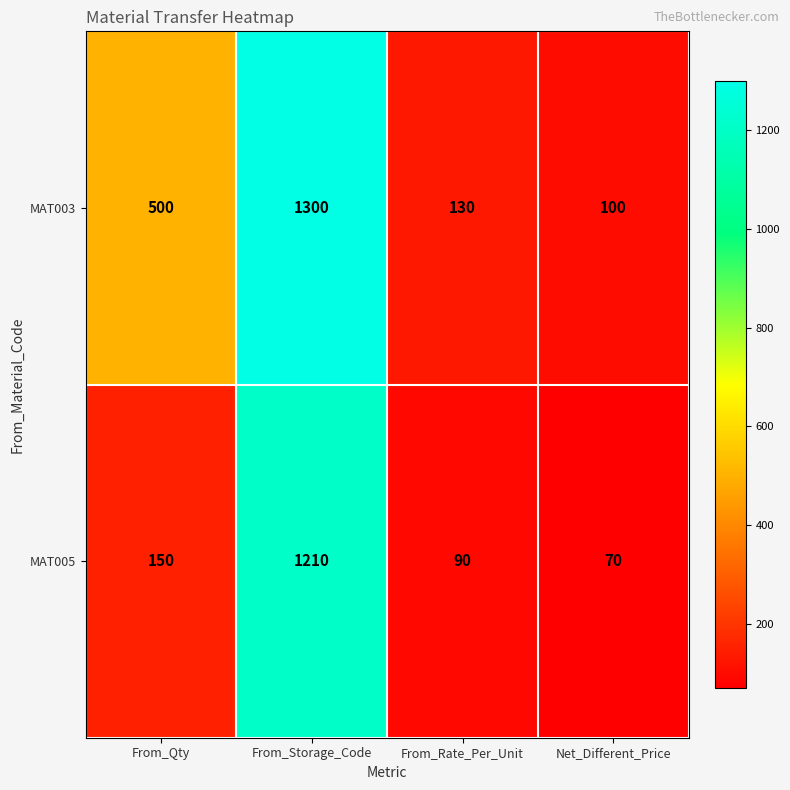

At which category does the chart reach its peak across all series?

From_Storage_Code